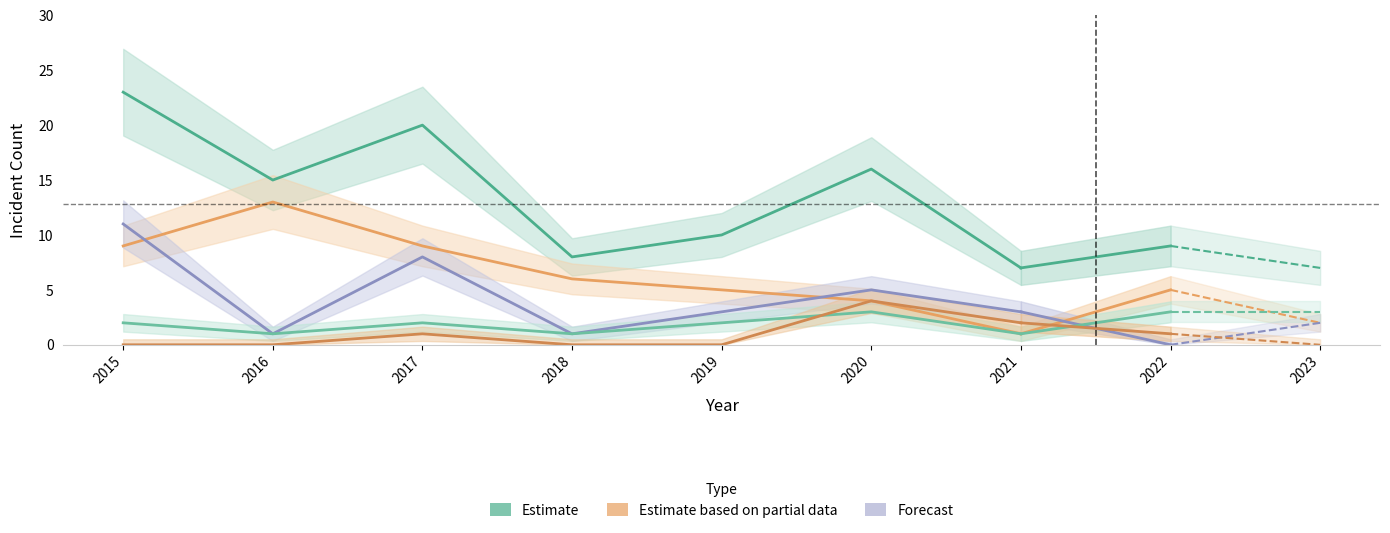

What is the maximum value shown in the chart?

23